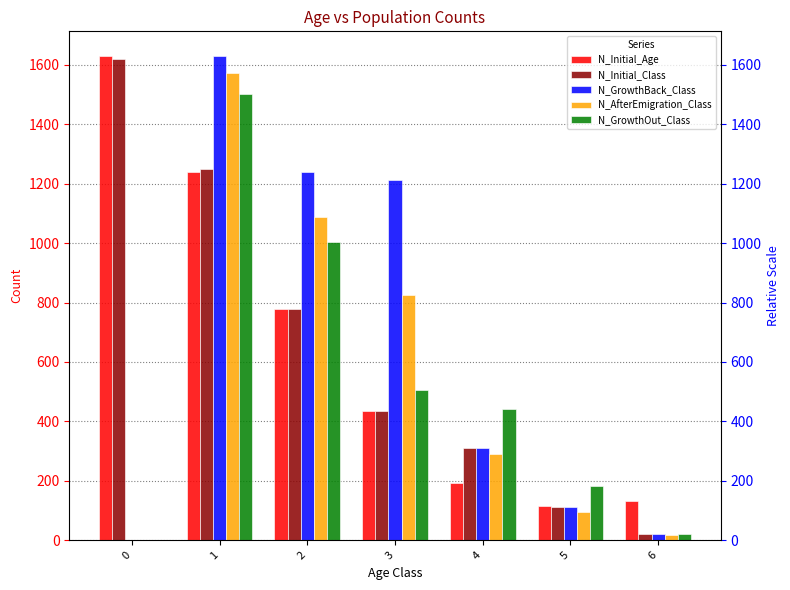

What is the average value of the N_GrowthBack_Class series?

646